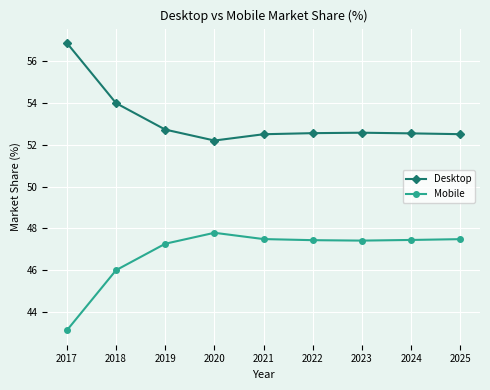

True or false: Mobile and Desktop cross at least once.

False